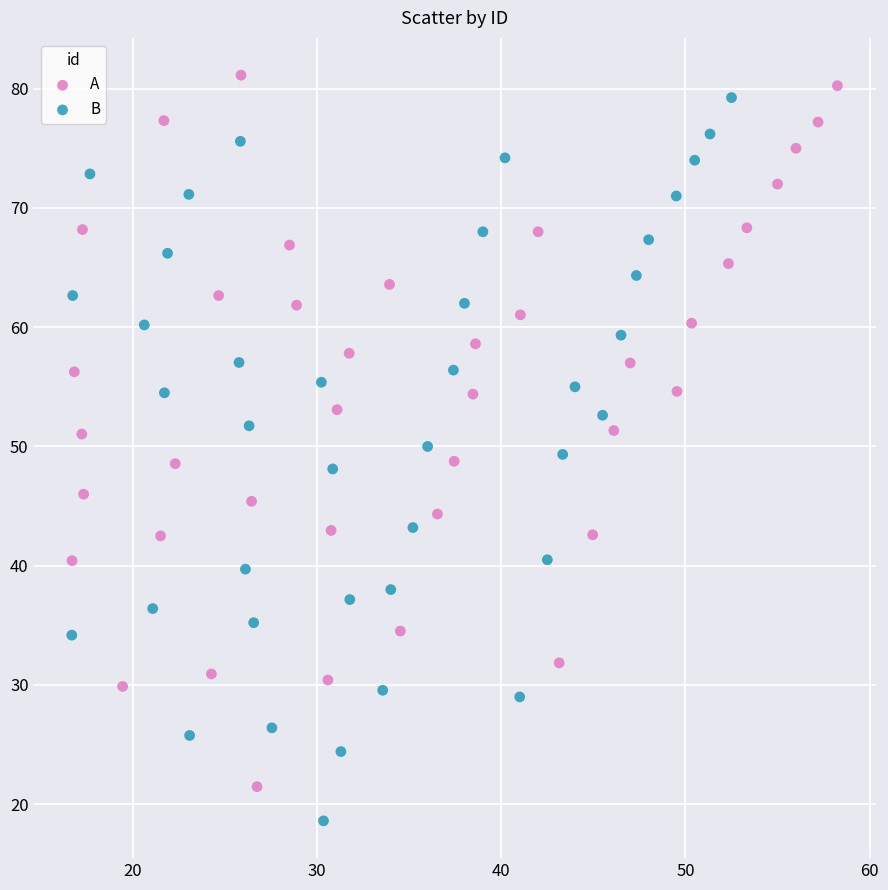

Which series contains the lowest Y value?

B